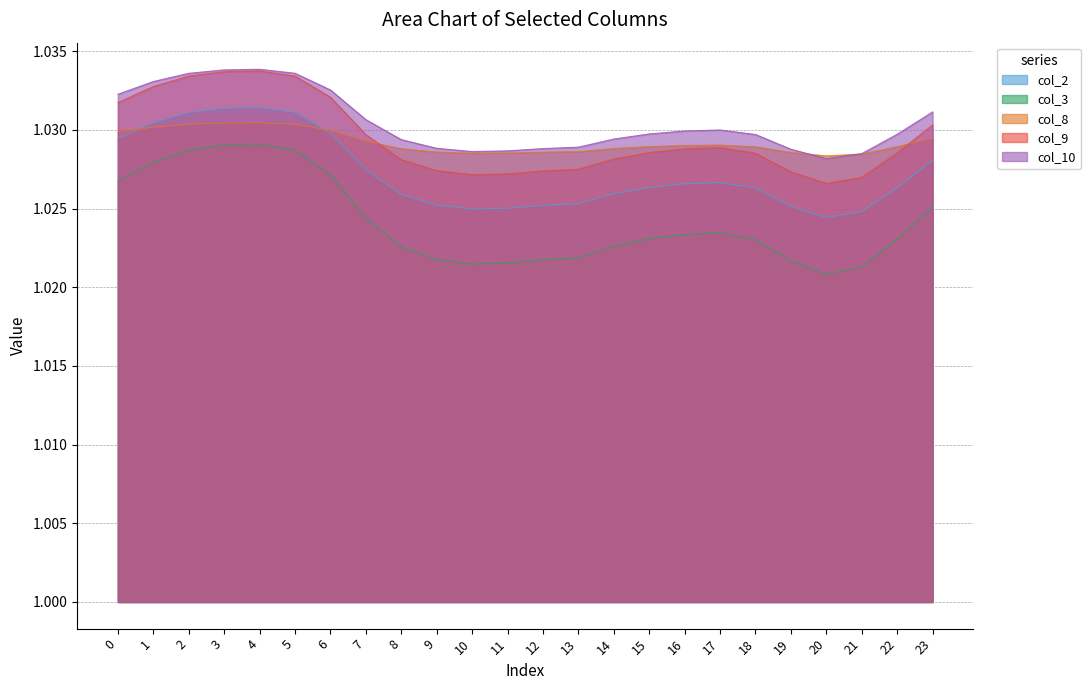

At which category does col_3 reach its first local valley?

10